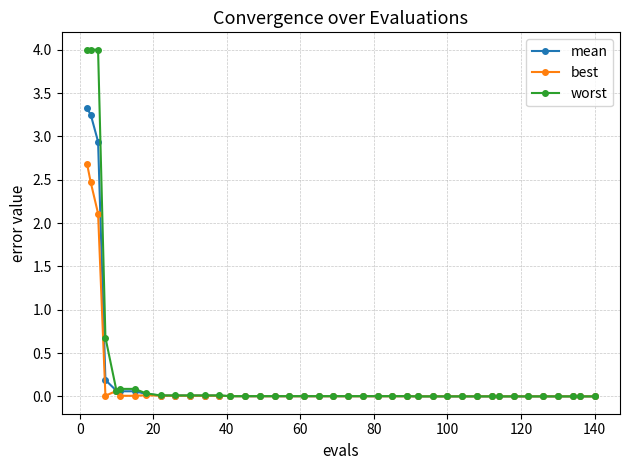

Which series has the widest spread of values?

worst